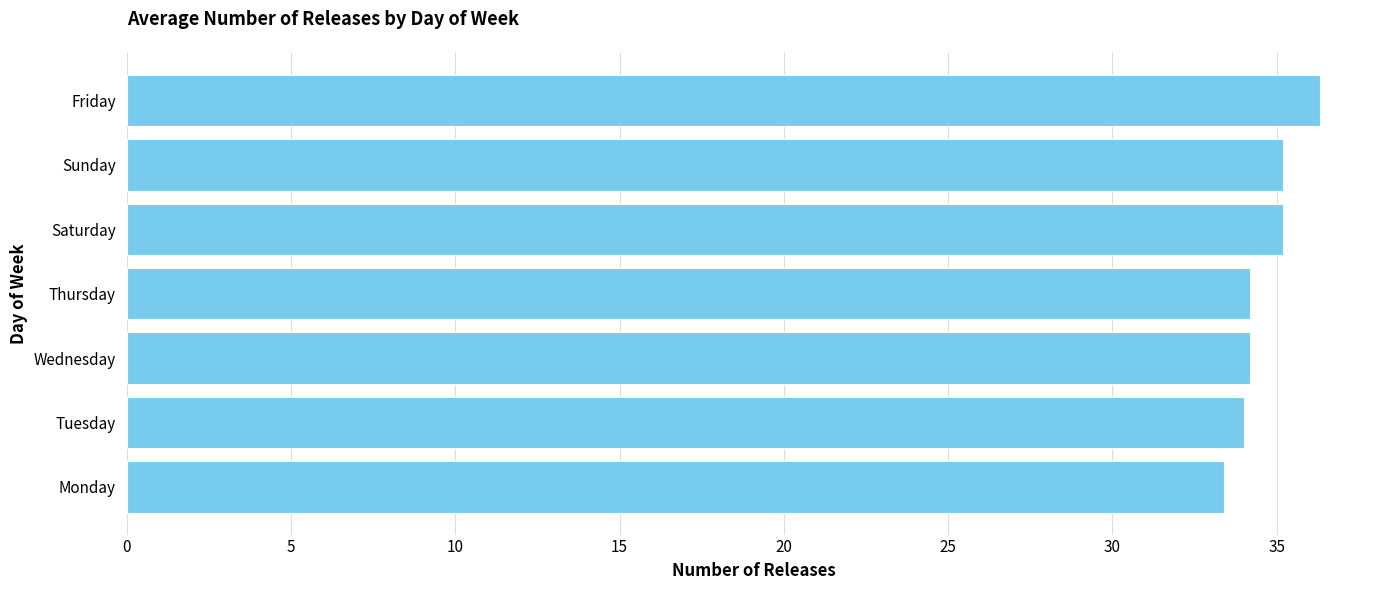

What is the change in value from Sunday to Thursday?

-1.0